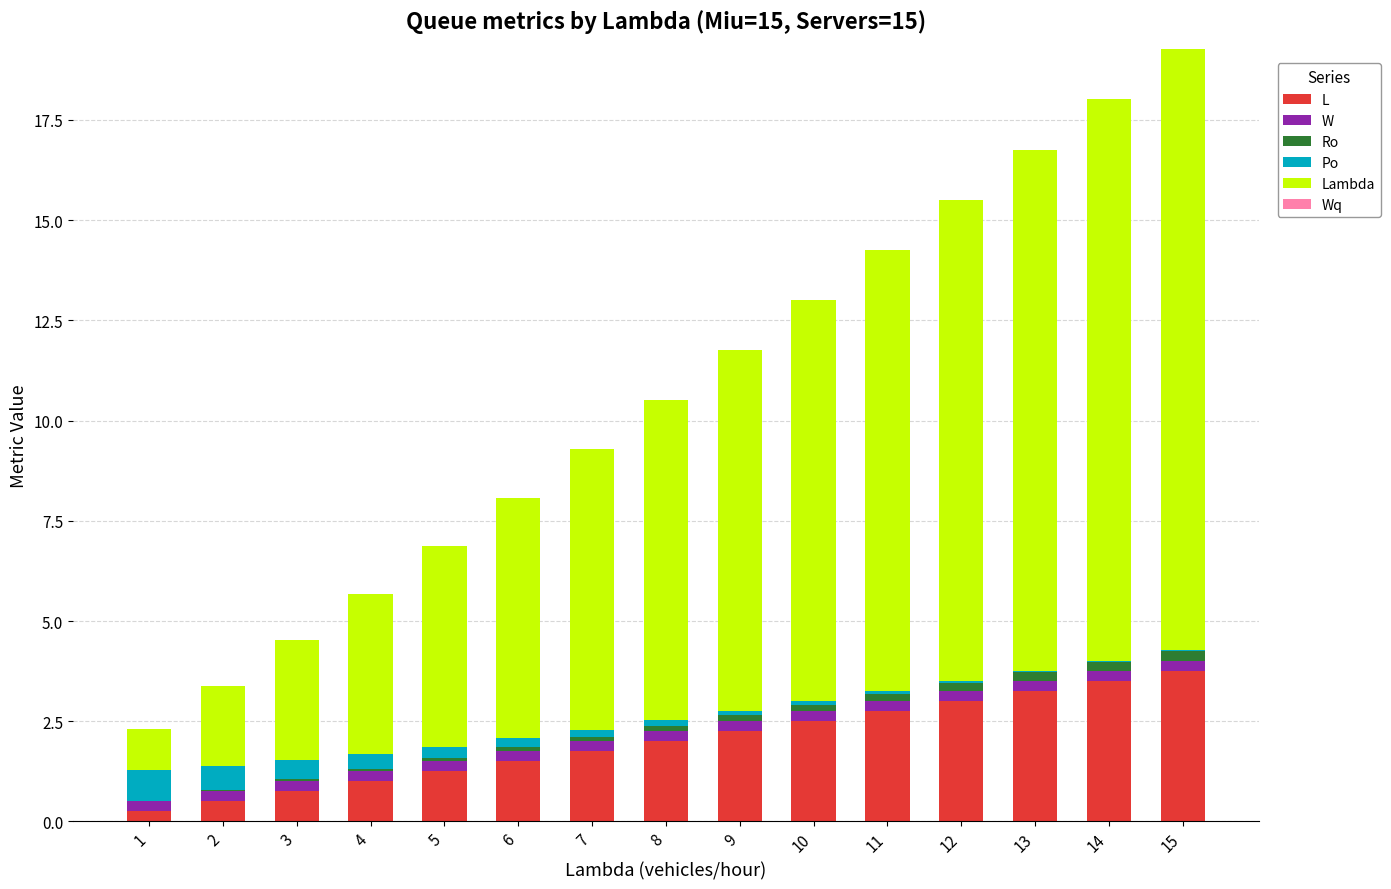

The L series shows 2.2 at 14. True or false?

False